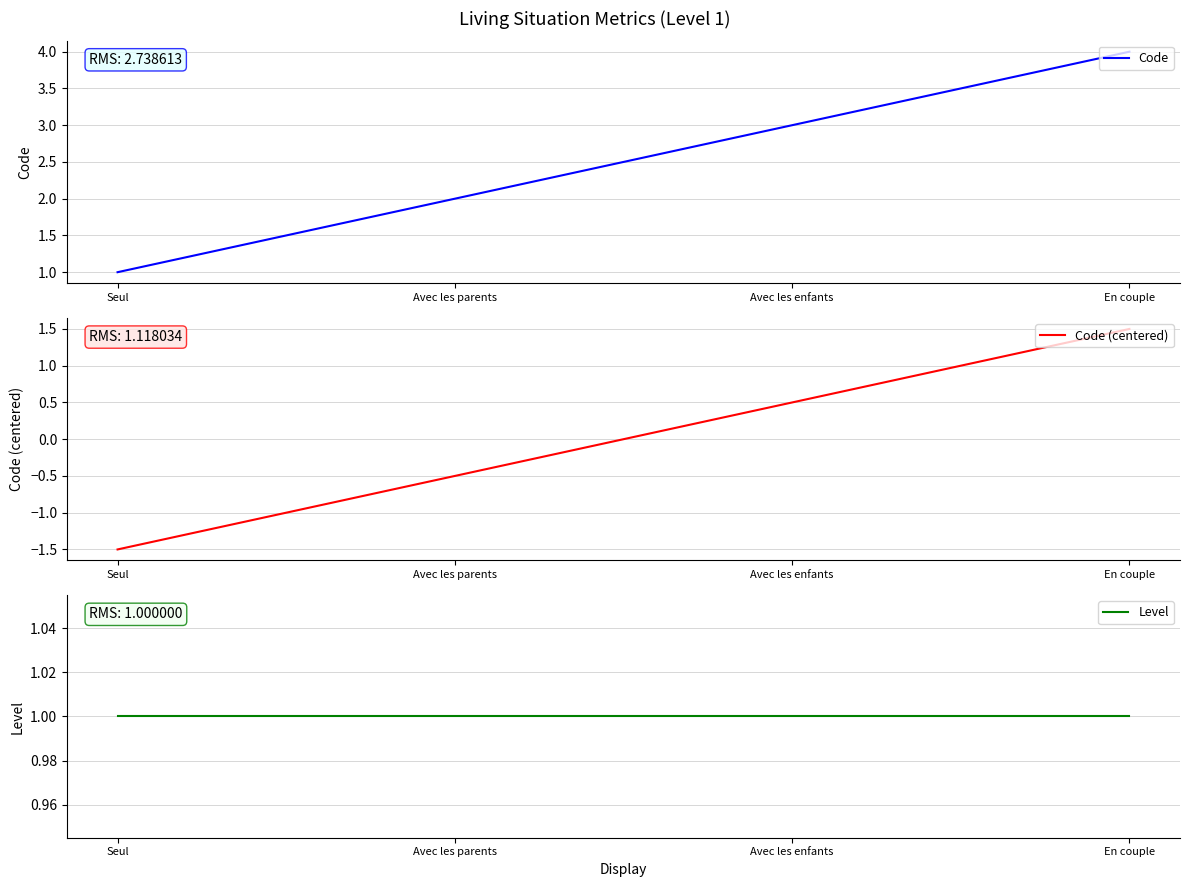

The value of Level at Avec les enfants is 1.0. True or false?

True